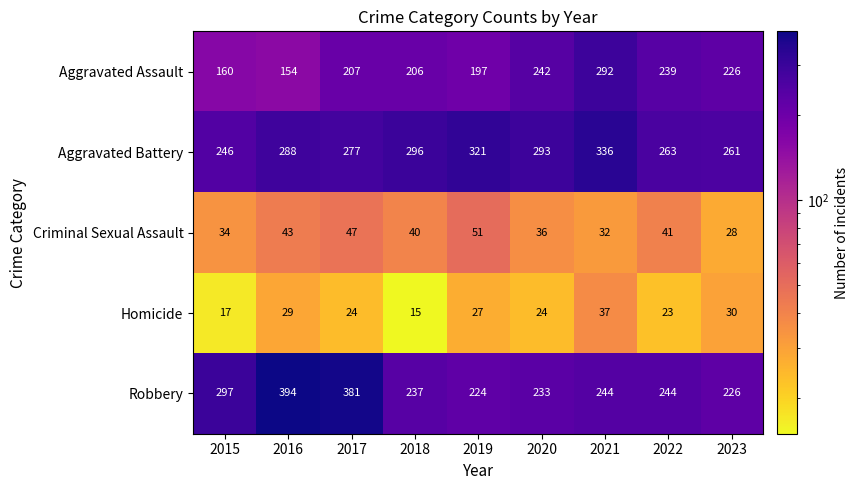

Which label corresponds to the largest value in the chart?

2016